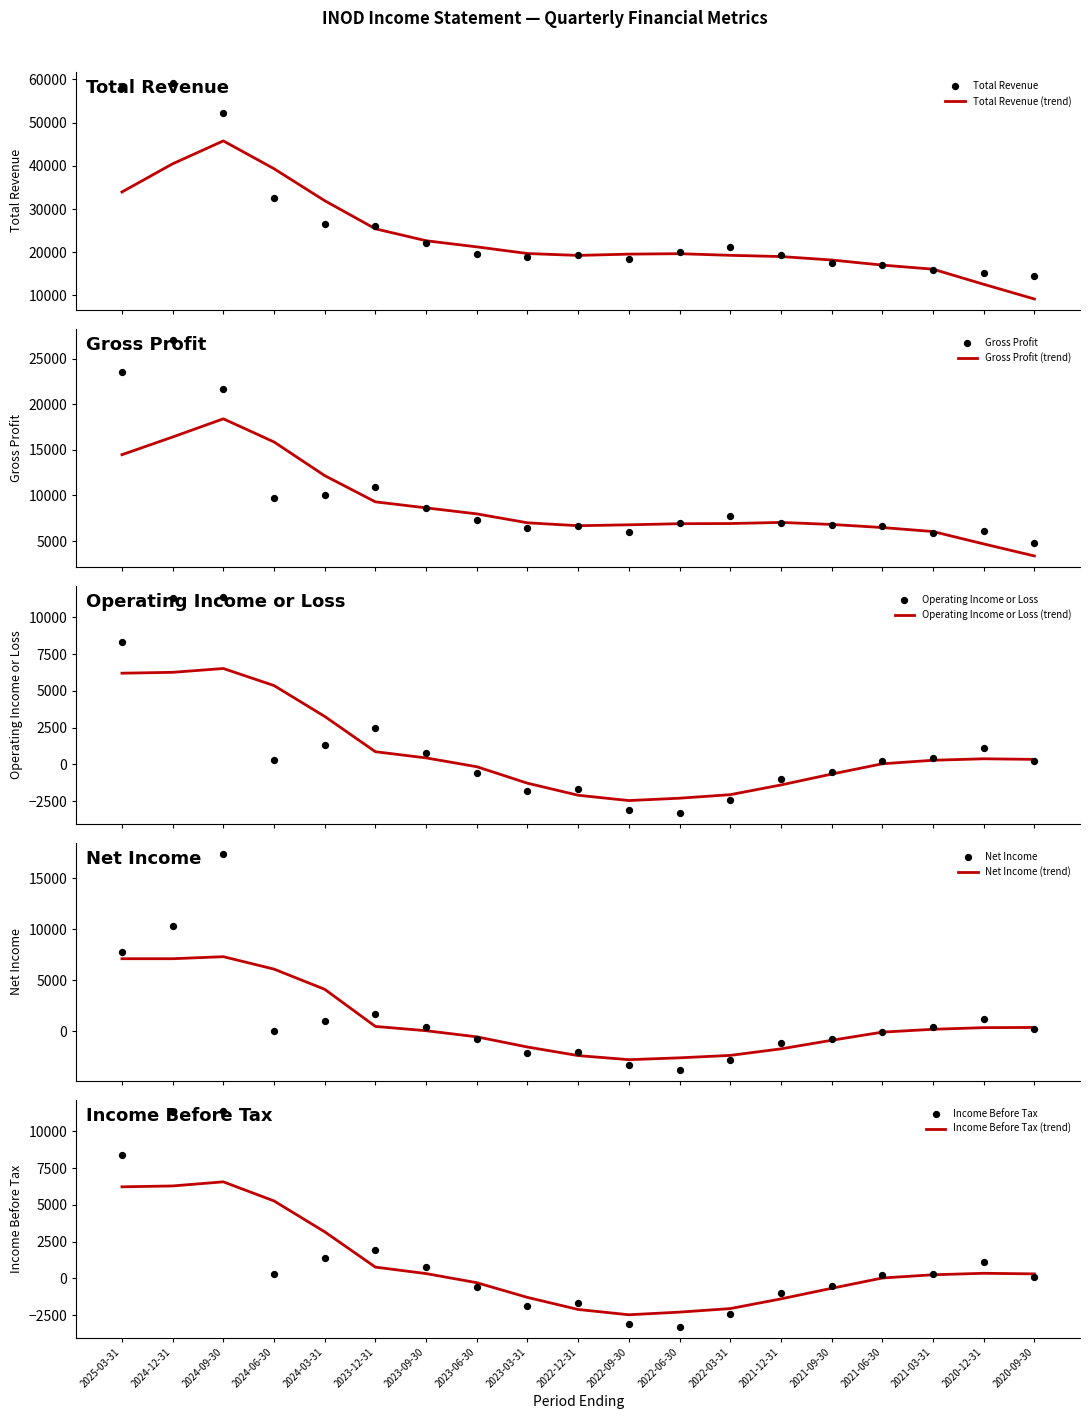

At which category is the sum across all series the highest?

2024-12-31